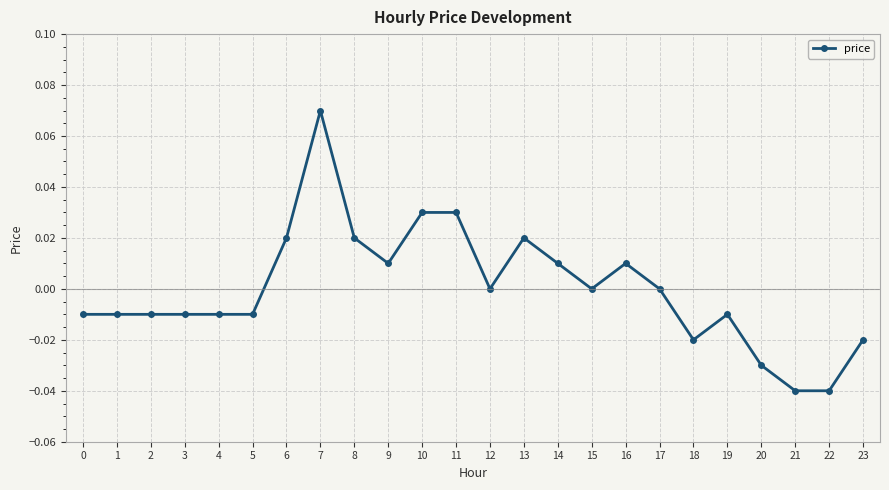

The value at 12 is 0.0. True or false?

True